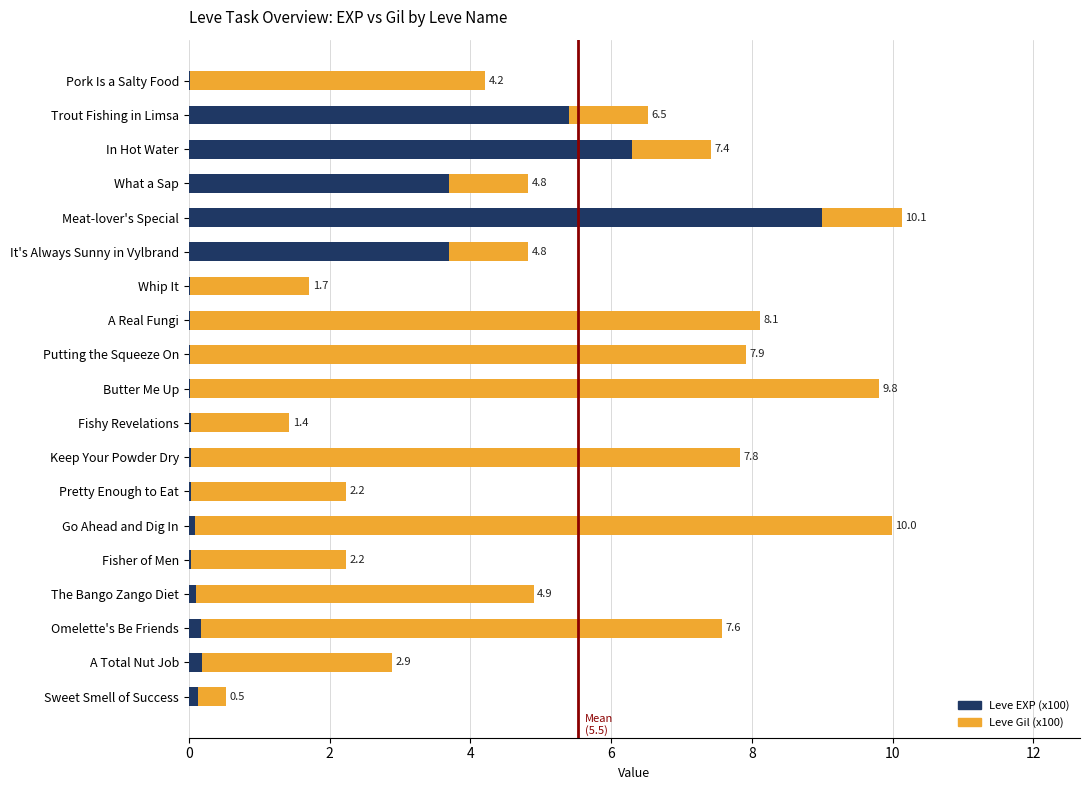

What is the total value across all series at Meat-lover's Special?

10.1